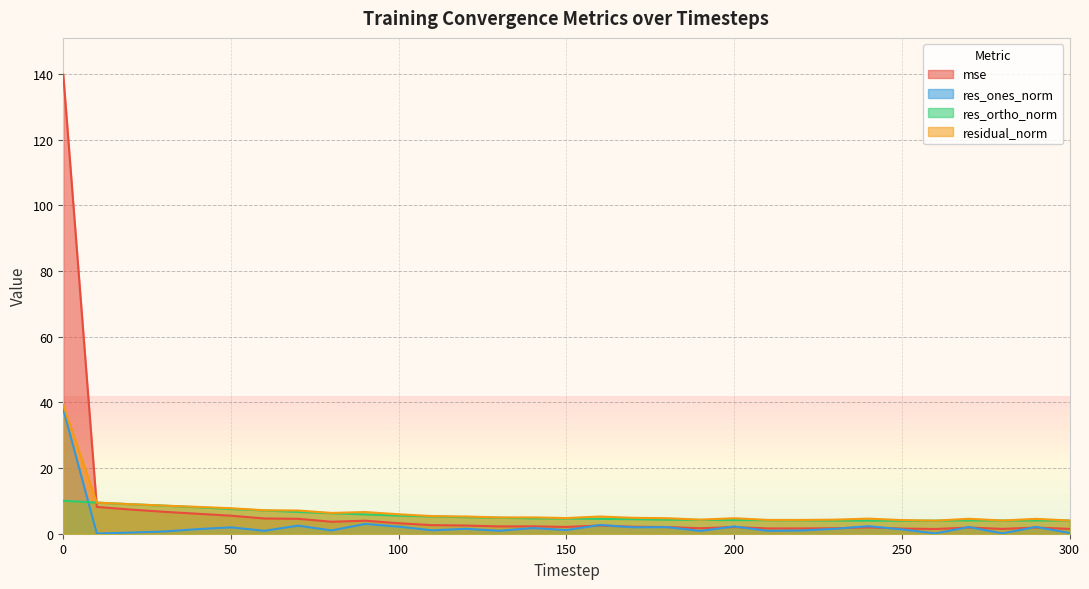

Between 190 and 140, which is larger?

140